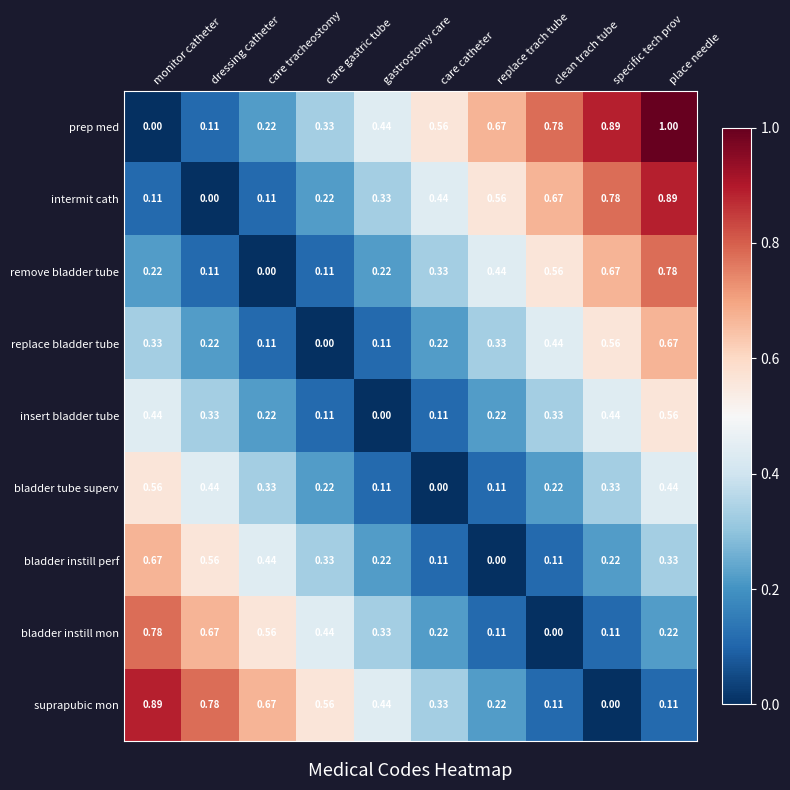

Which series has the largest total across all categories?

prep med